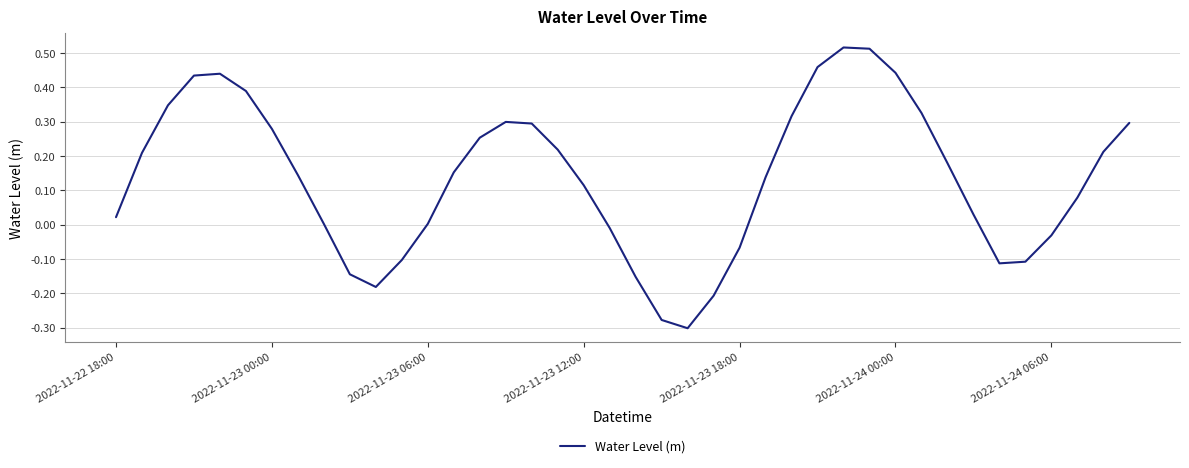

Is this an area chart (filled region under the line)?

No